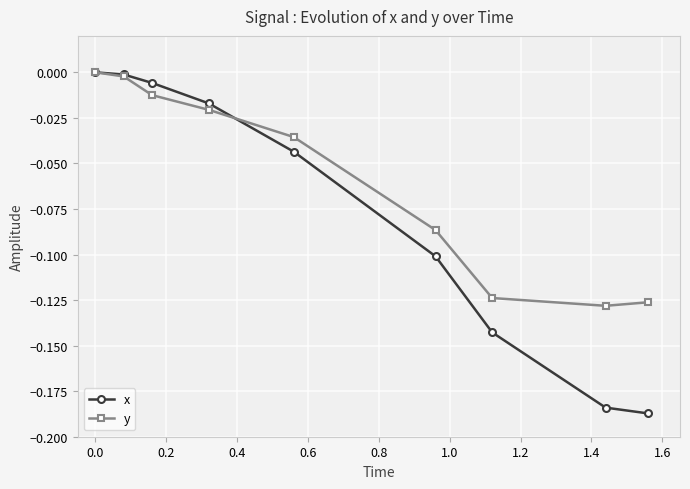

List the series in order of their overall mean, highest first.

y, x